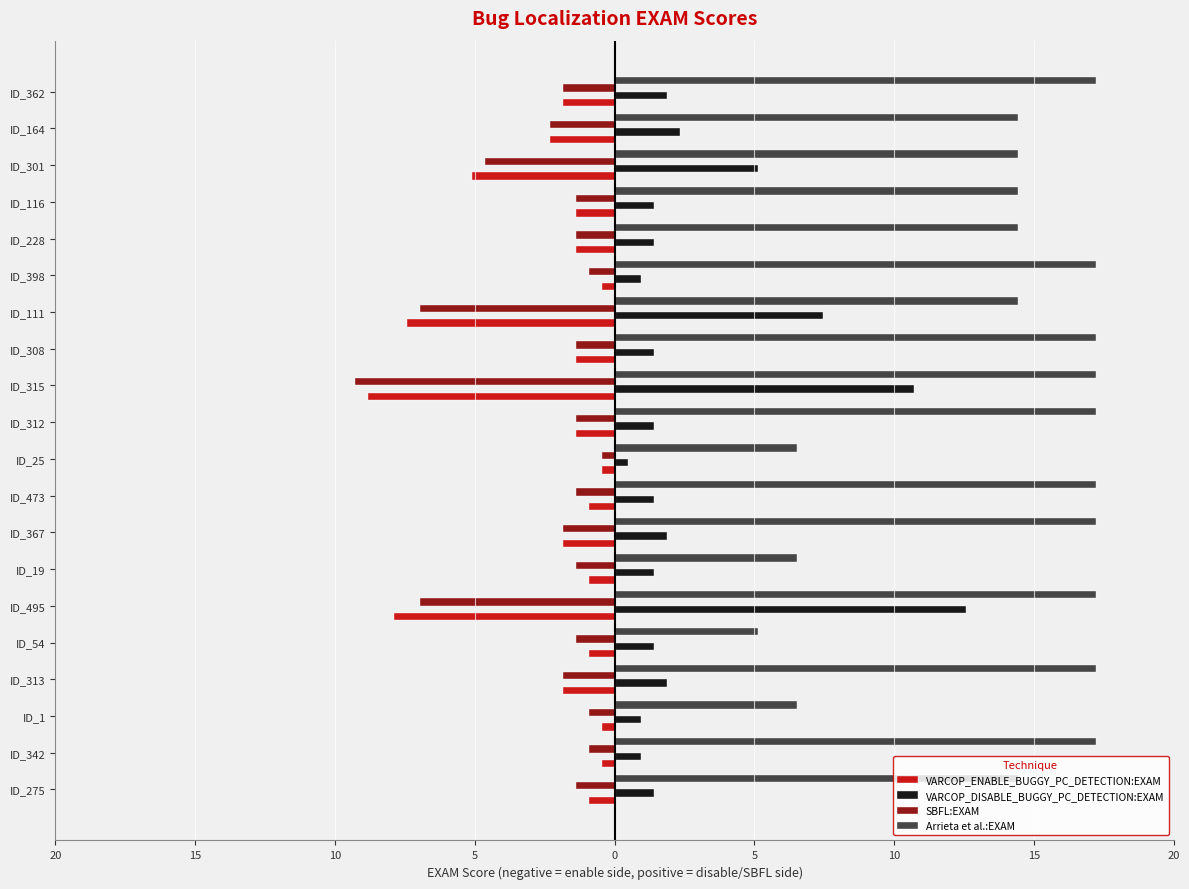

Which series has the largest range (max minus min)?

Arrieta et al.:EXAM